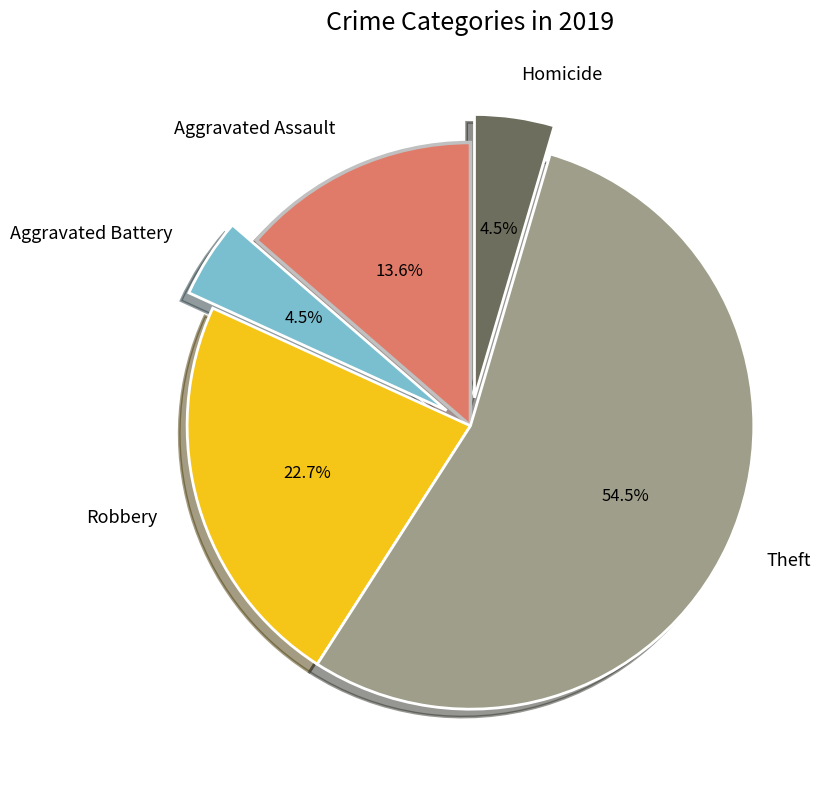

Which slice is the largest?

Theft